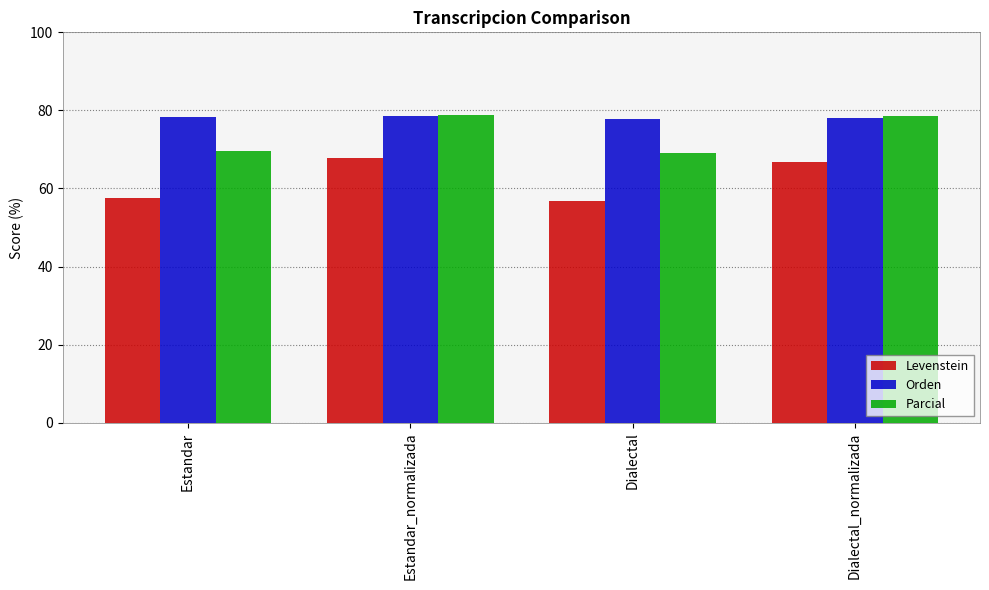

What is the difference between the maximum and minimum values in the Levenstein series?

11.0